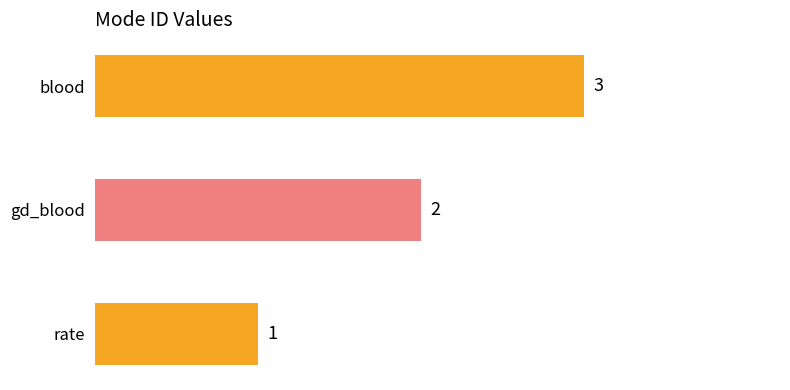

Which has a higher value, gd_blood or rate?

gd_blood